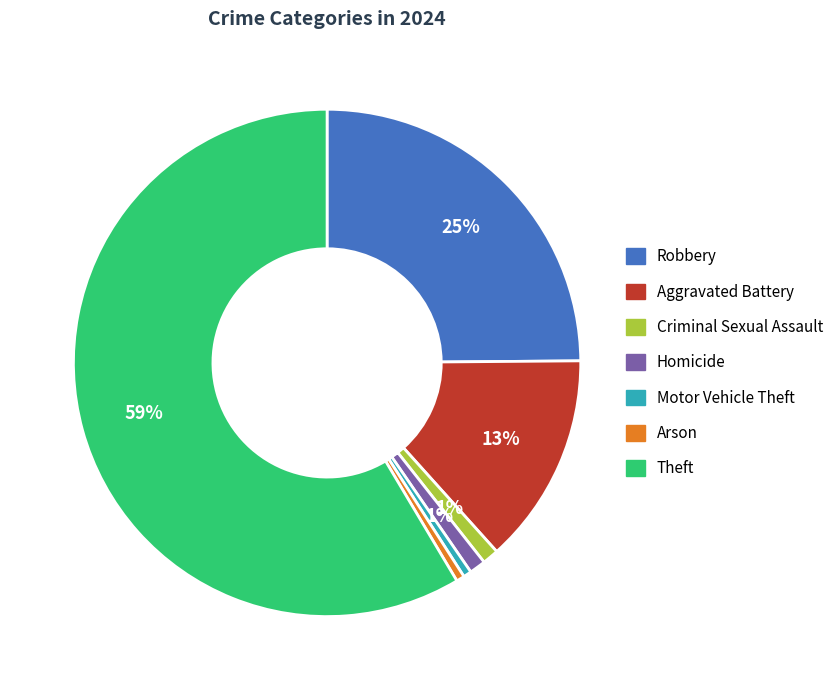

Combined, do Robbery and Theft account for over 50%?

Yes